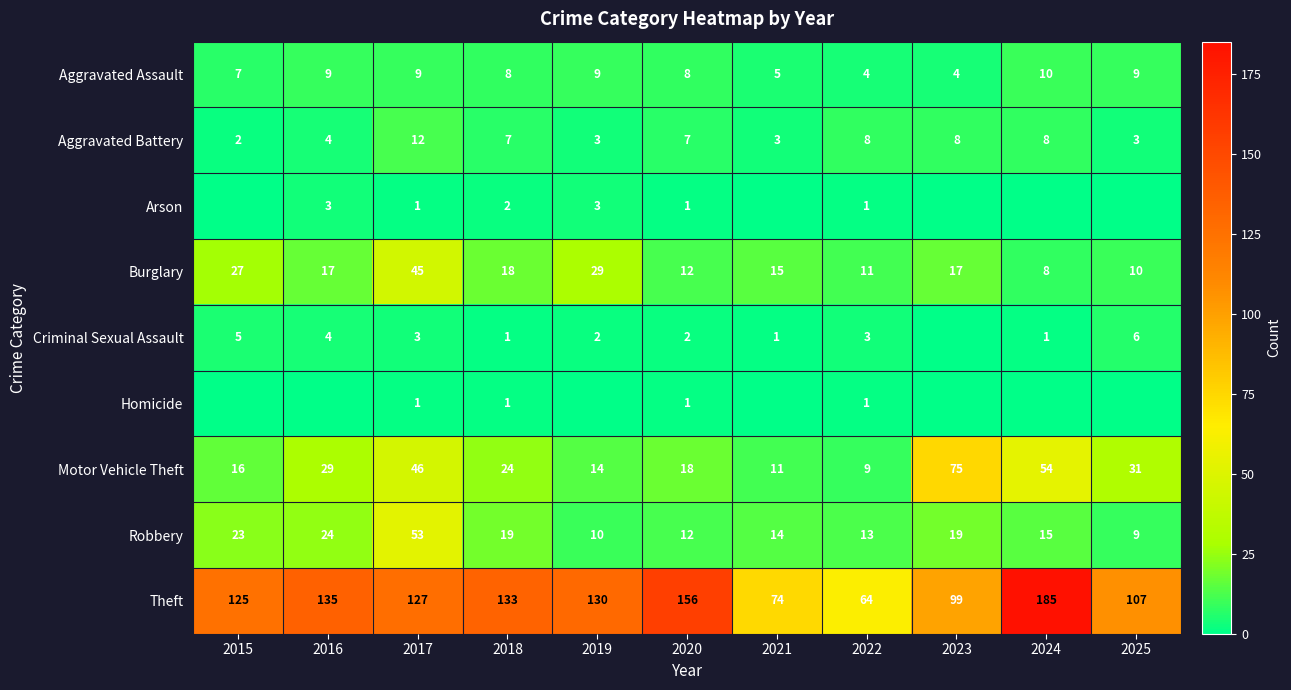

Is it true that Criminal Sexual Assault equals 6 at 2025?

True